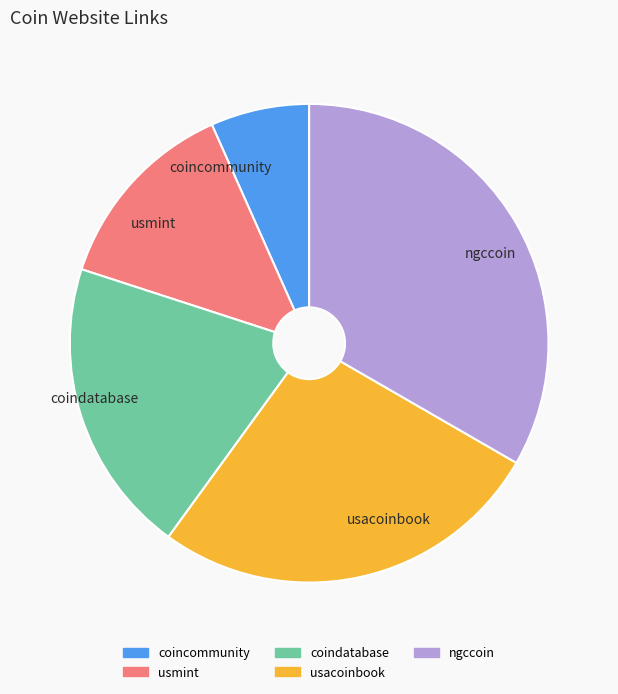

The coincommunity slice represents 16% of the pie. True or false?

False